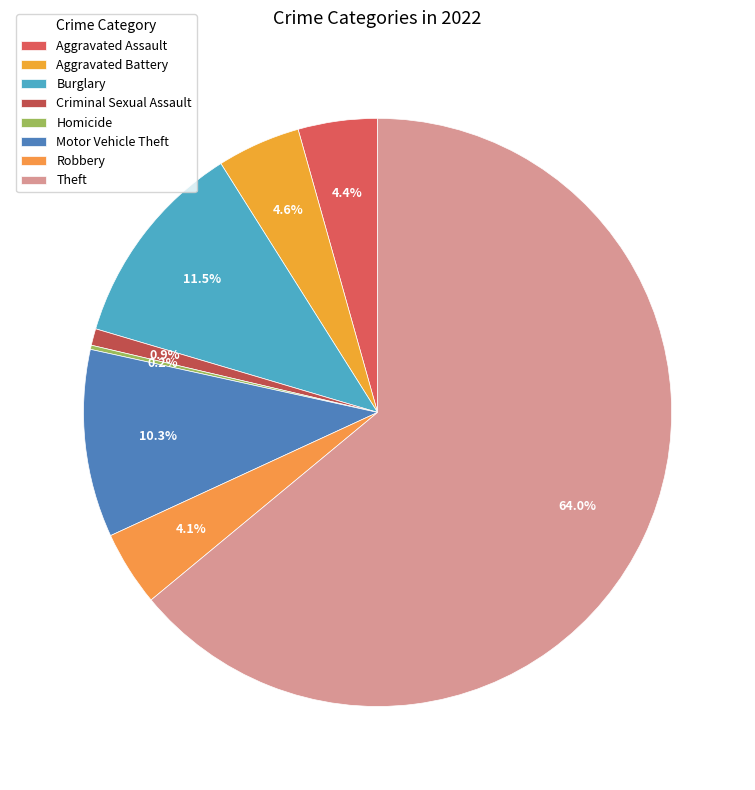

Does any single category account for the majority?

Yes